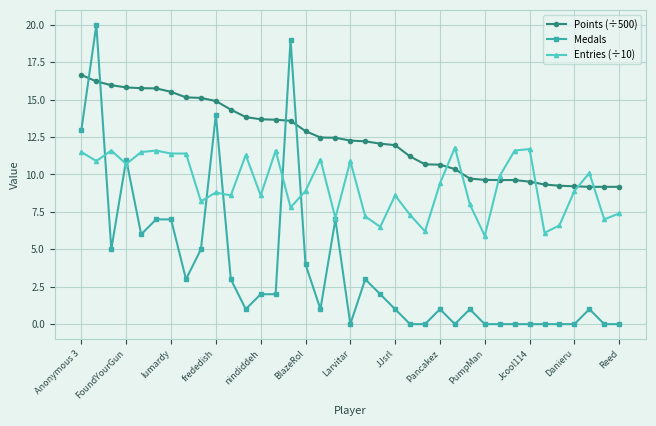

How many series are shown in this chart?

3